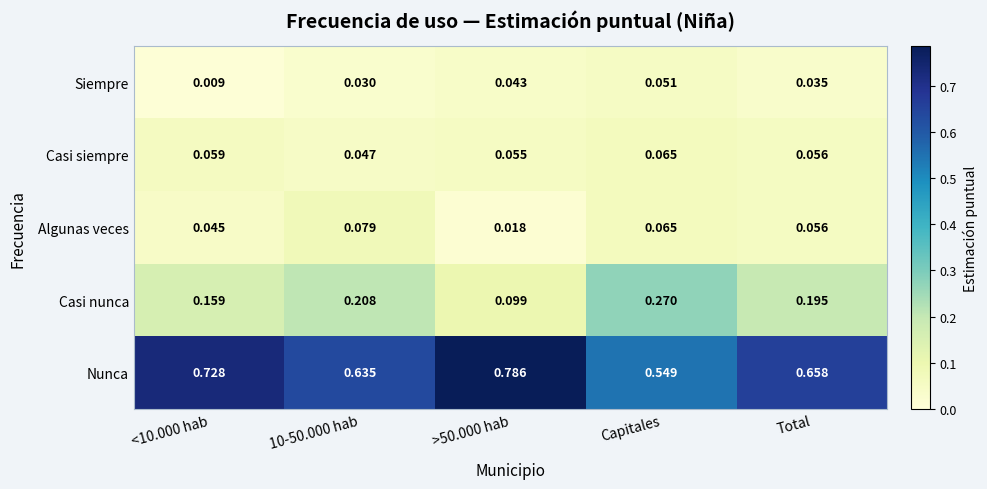

Which series has the widest spread of values?

Nunca